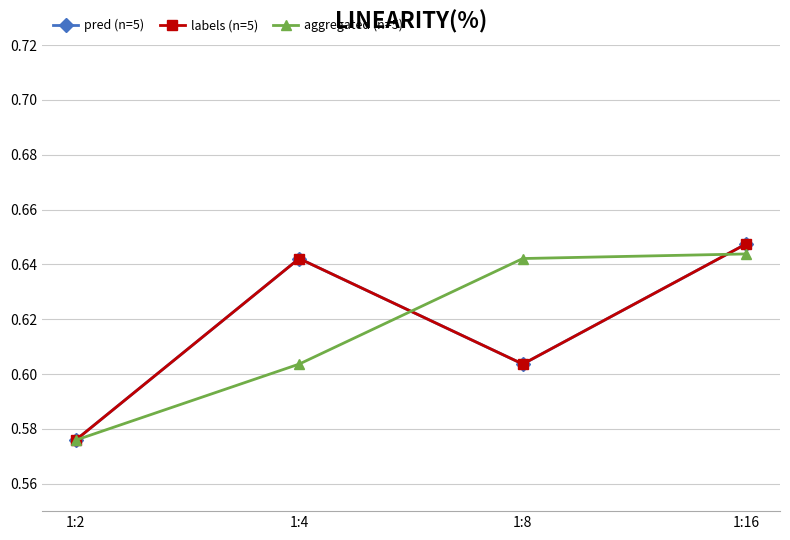

Which category has the lowest value across all series?

1:2